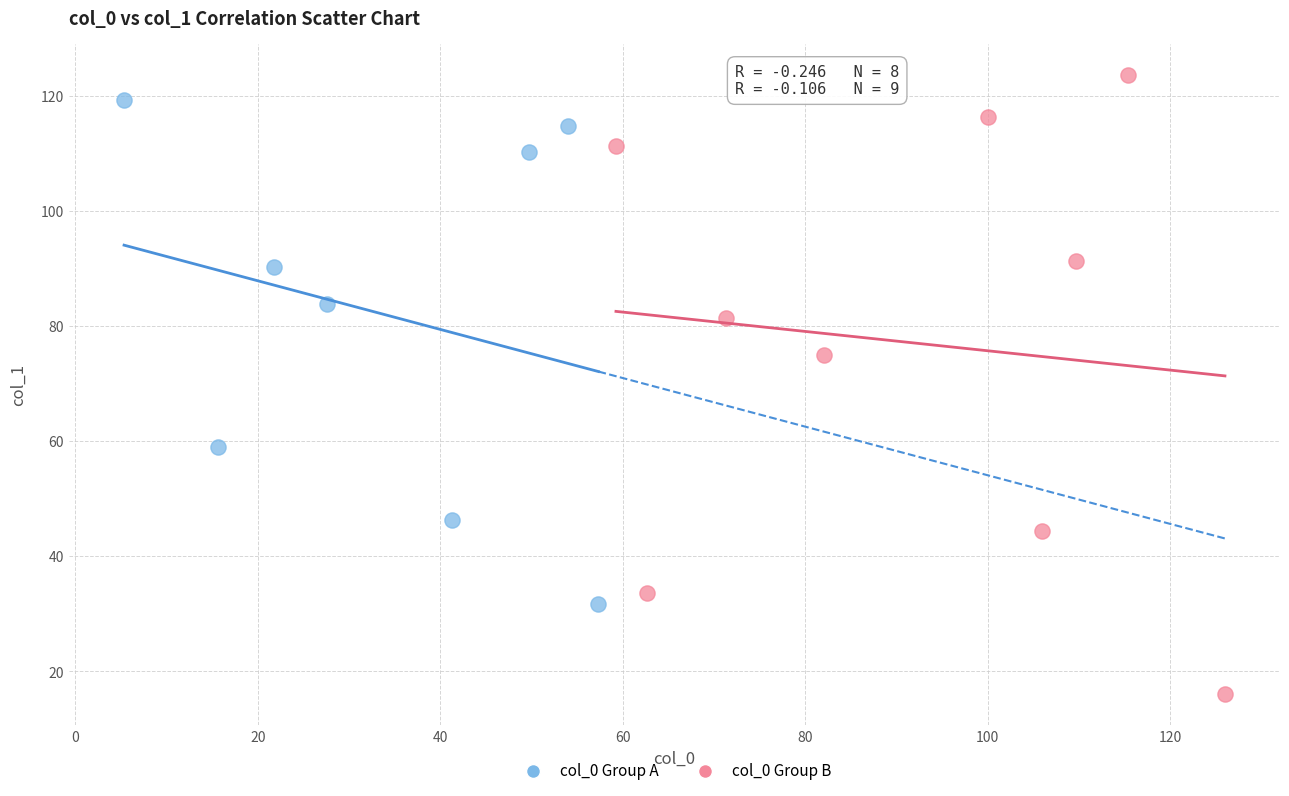

Which series contains the lowest Y value?

col_0 Group B